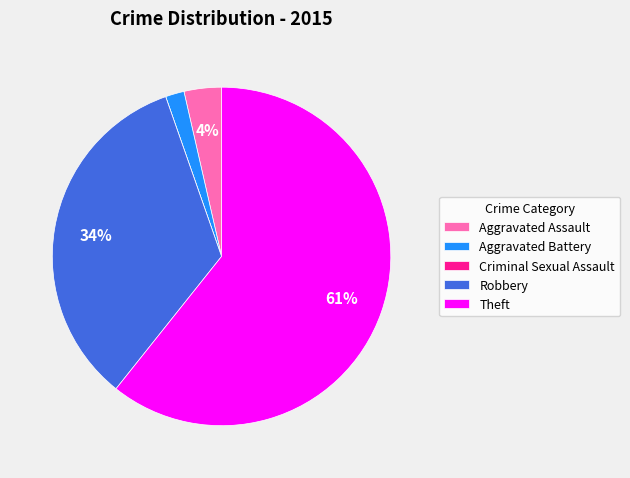

Do Robbery and Aggravated Assault together represent more than half of the pie?

No